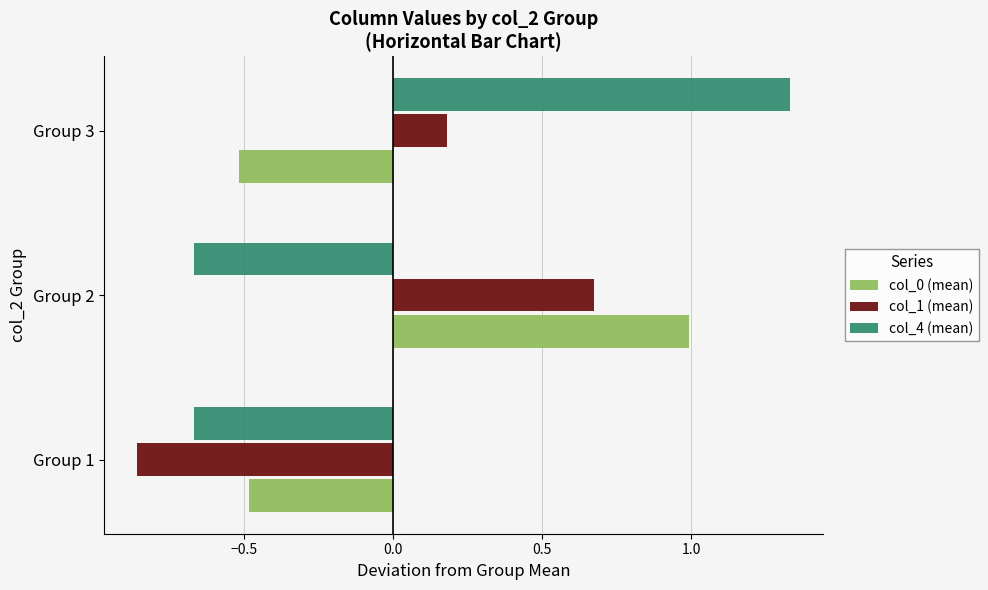

Which label corresponds to the largest value in the chart?

Group 3